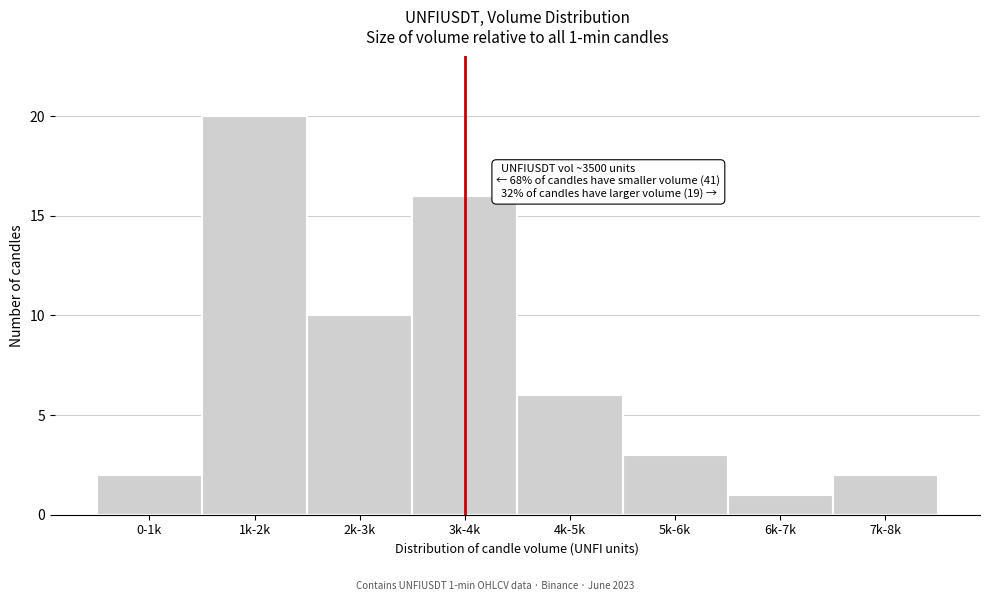

Reading right to left, transcribe all the data shown in this chart.

2	1	3	6	16	10	20	2